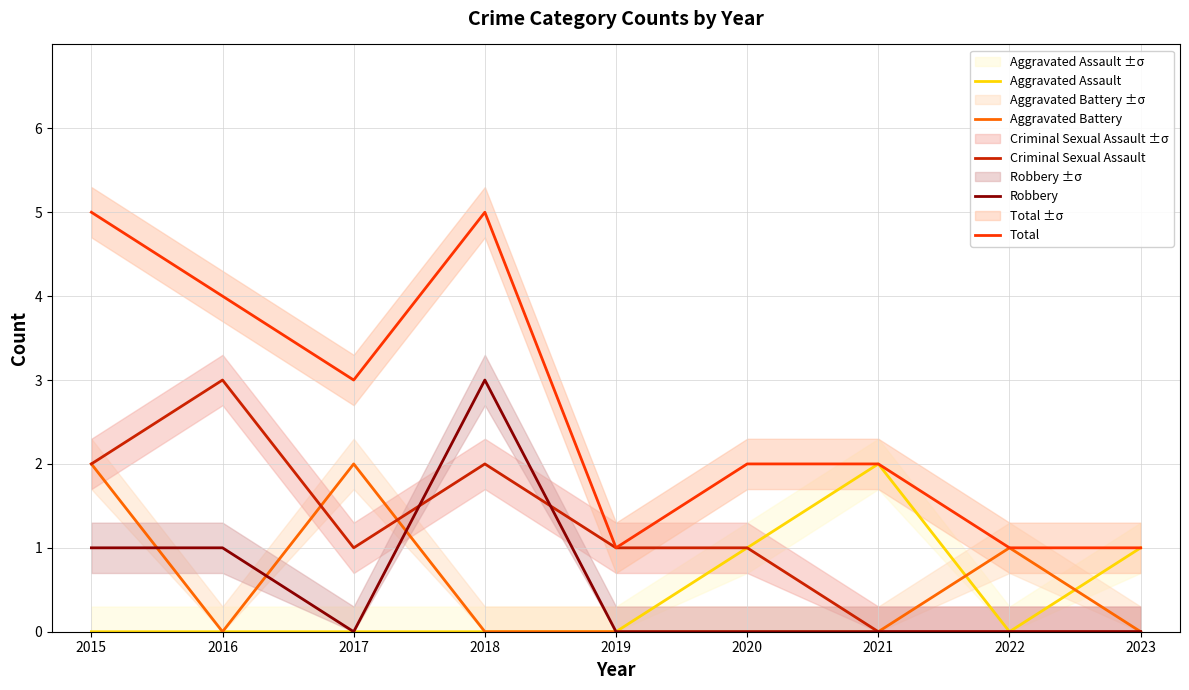

How many lines are shown in the chart?

5